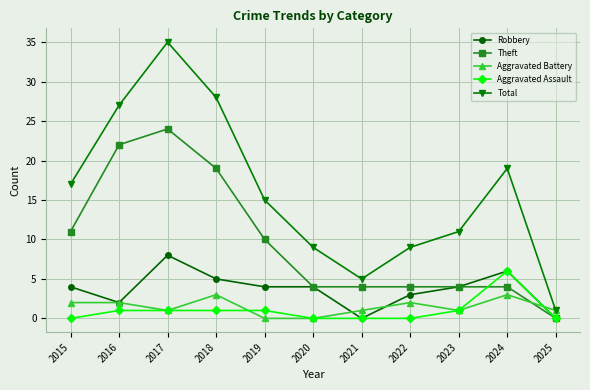

Which series ends up on top after the final intersection of Aggravated Battery and Robbery?

Aggravated Battery